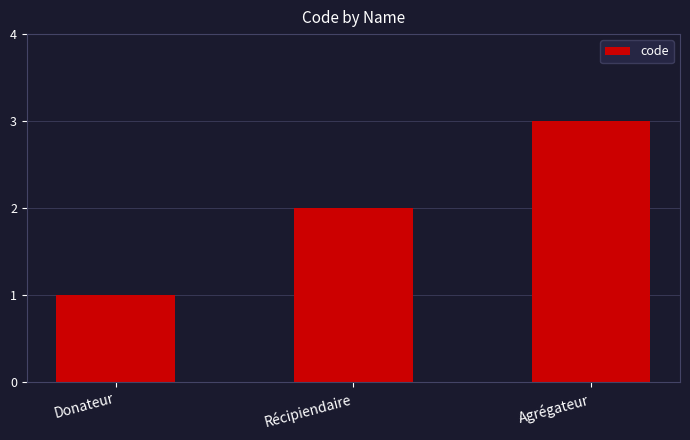

Which has a higher value, Récipiendaire or Donateur?

Récipiendaire